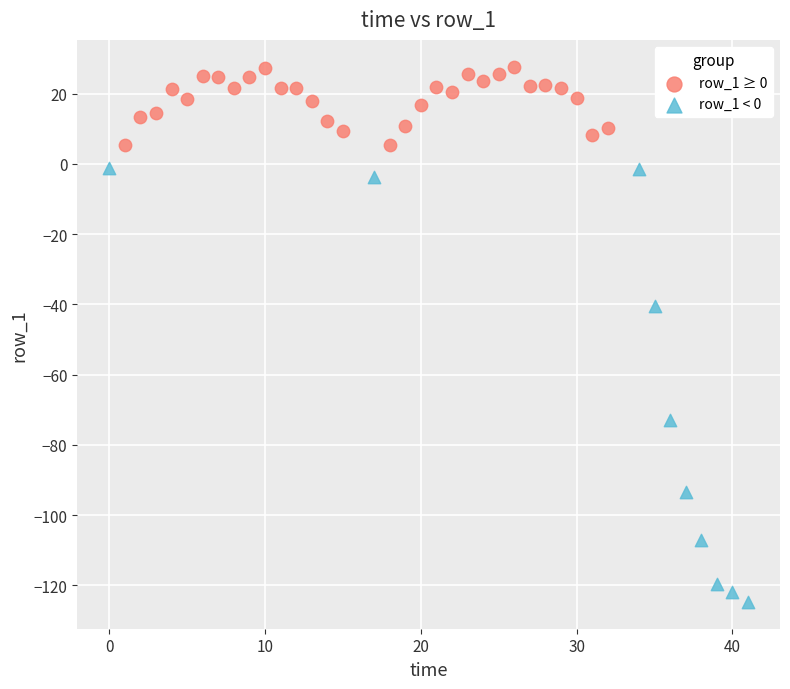

Which series reaches the maximum Y coordinate?

row_1 ≥ 0